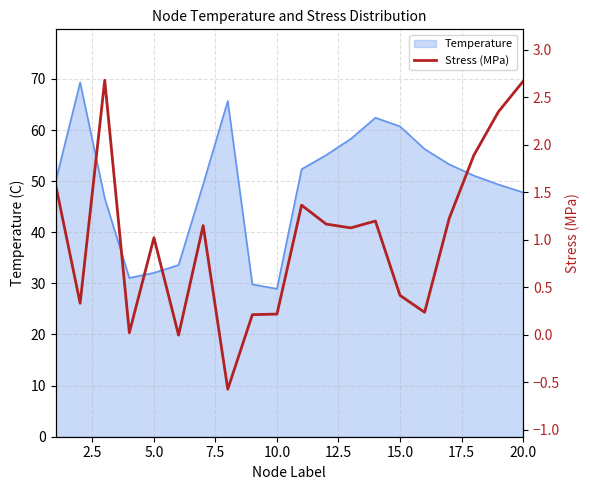

What is the greatest value displayed?

2.7